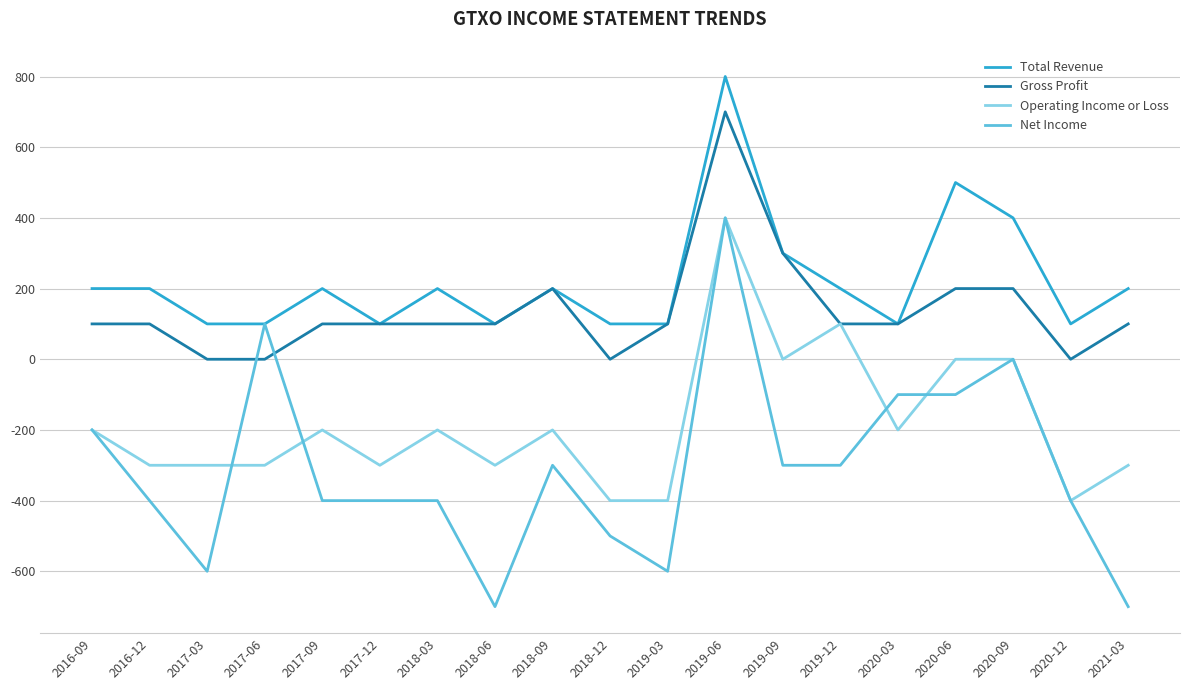

What position from the right is 2020-06?

4